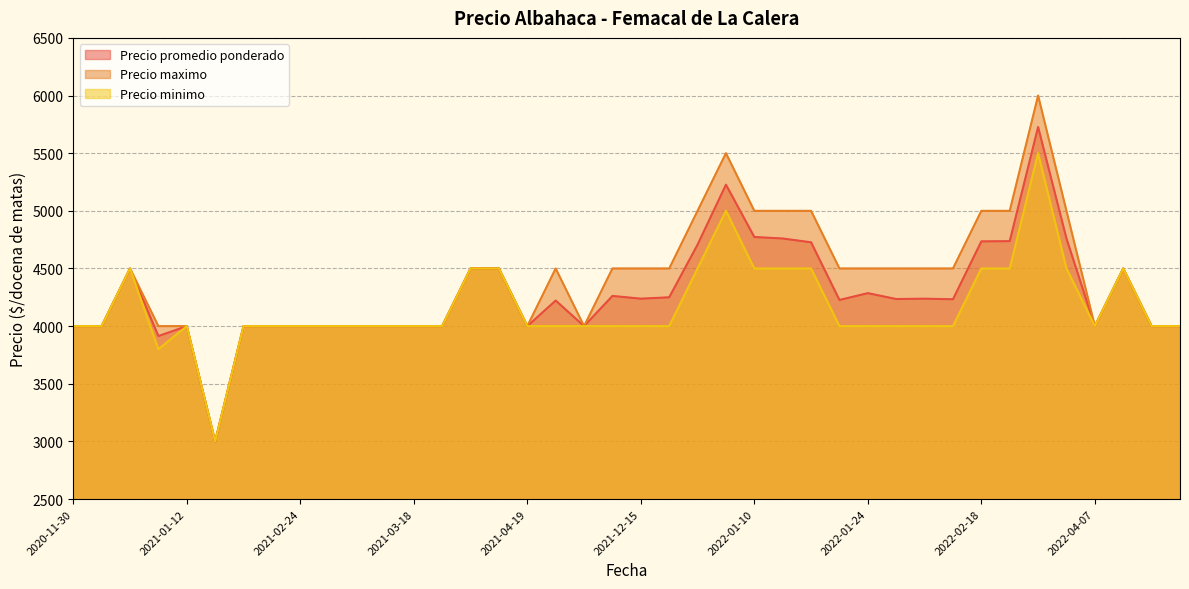

How many data points in Precio maximo are above 4500?

9